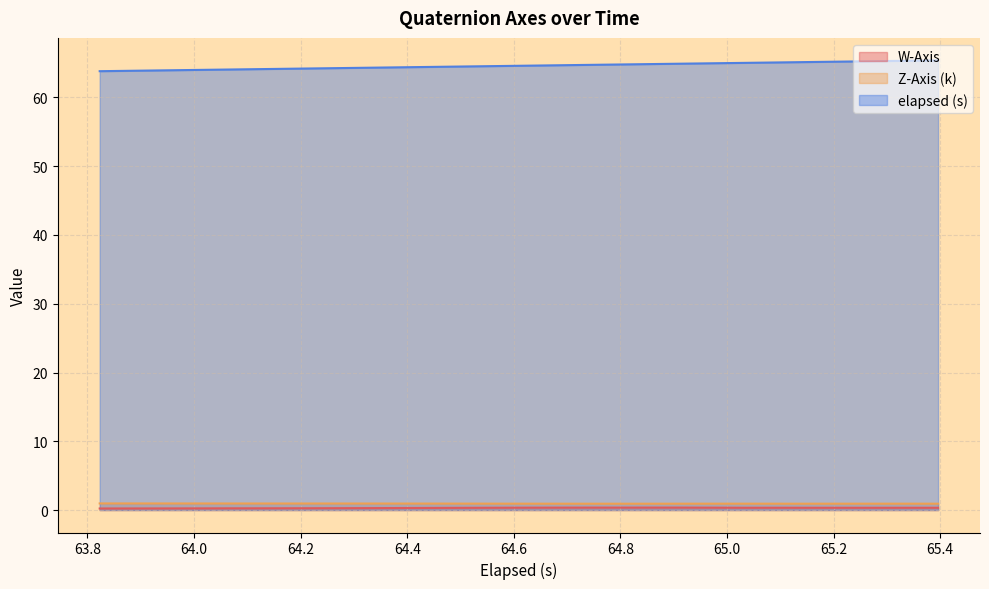

True or false: Z-Axis (k) and elapsed (s) cross at least once.

False